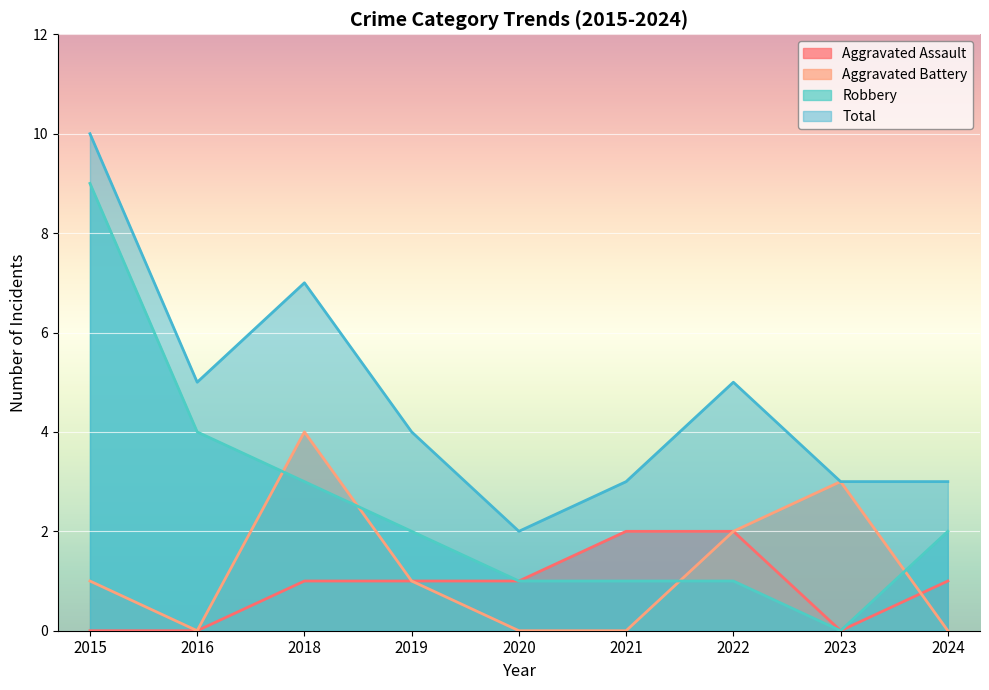

What is the highest value of the Total series?

10